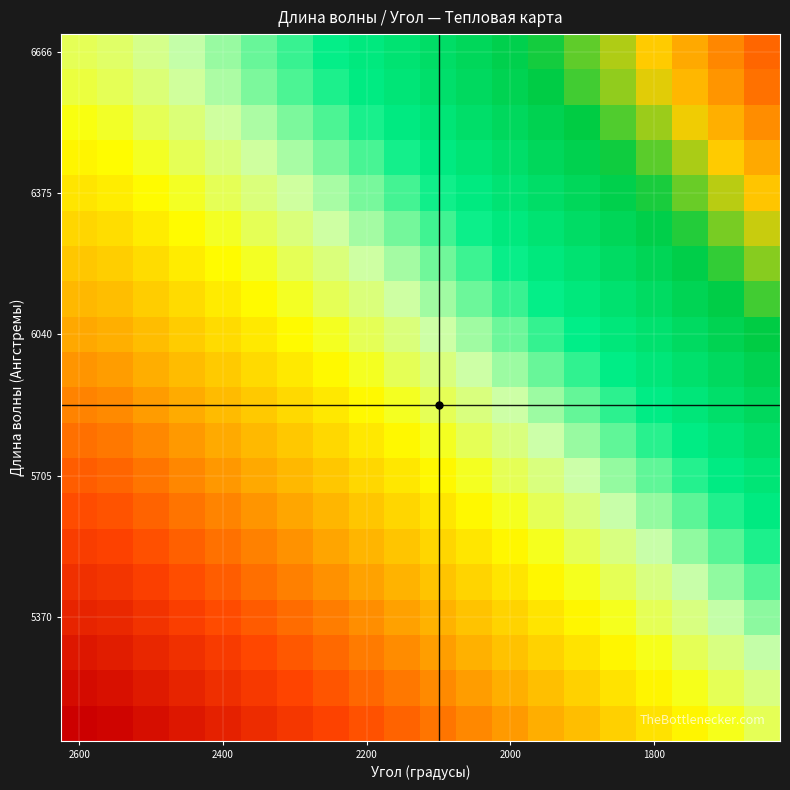

What is the maximum value shown in the chart?

1.3